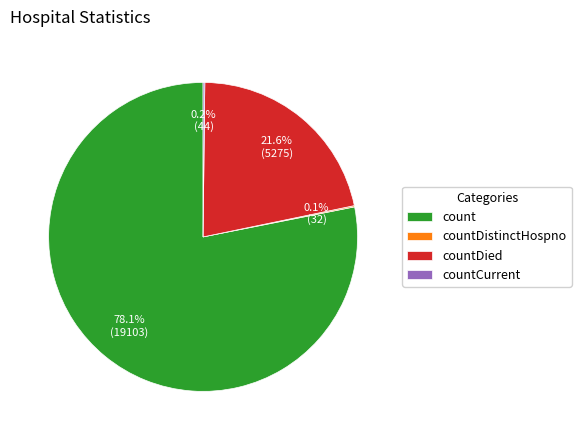

The count slice represents 65% of the pie. True or false?

False